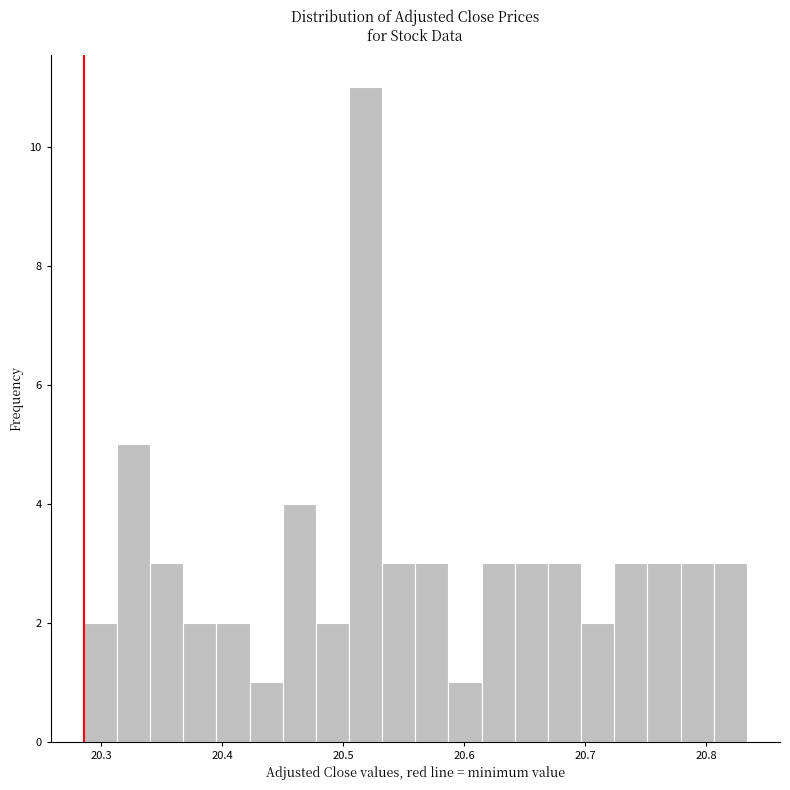

Around what value on the x-axis is the tallest bar? Give the approximate position of its centre, as read against the axis.

20.52